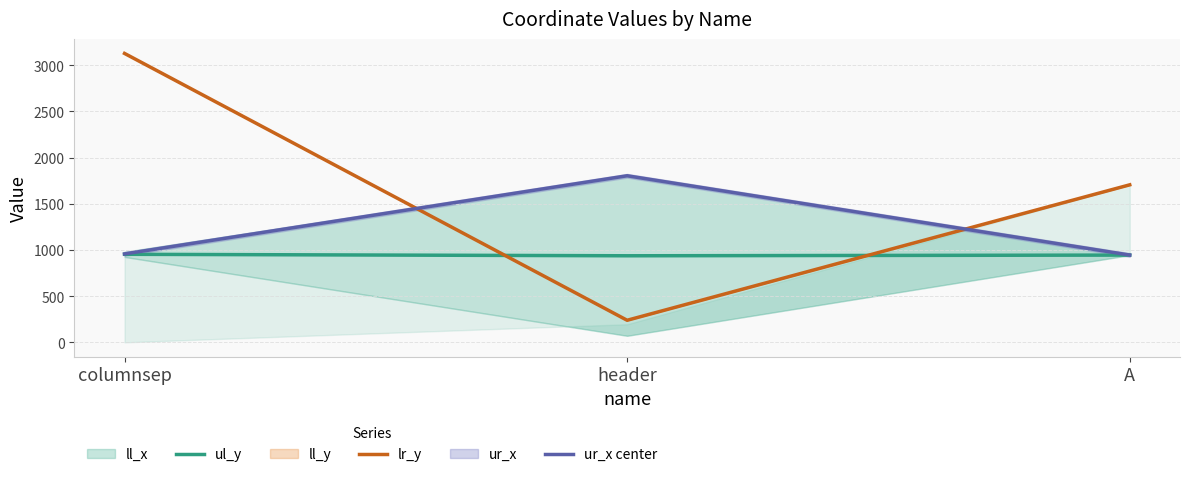

At which category does the chart reach its peak across all series?

columnsep